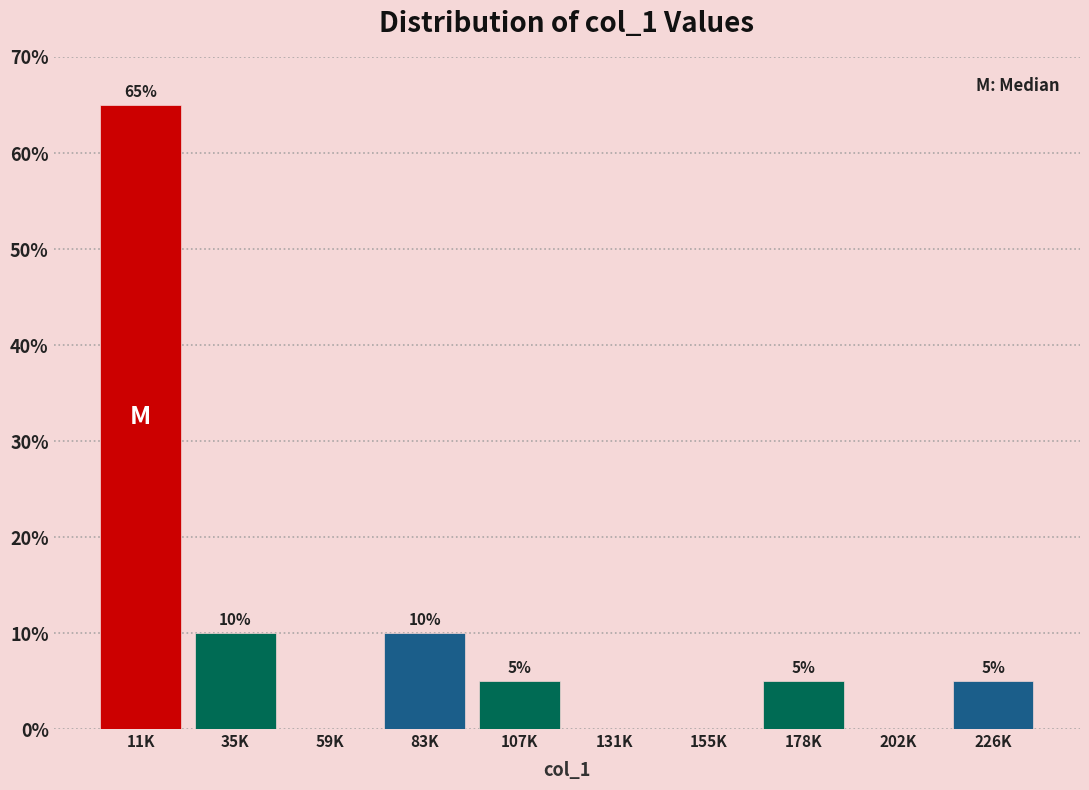

Reading left to right, transcribe all the data shown in this chart.

11K=65	35K=10	59K=0	83K=10	107K=5	131K=0	155K=0	178K=5	202K=0	226K=5